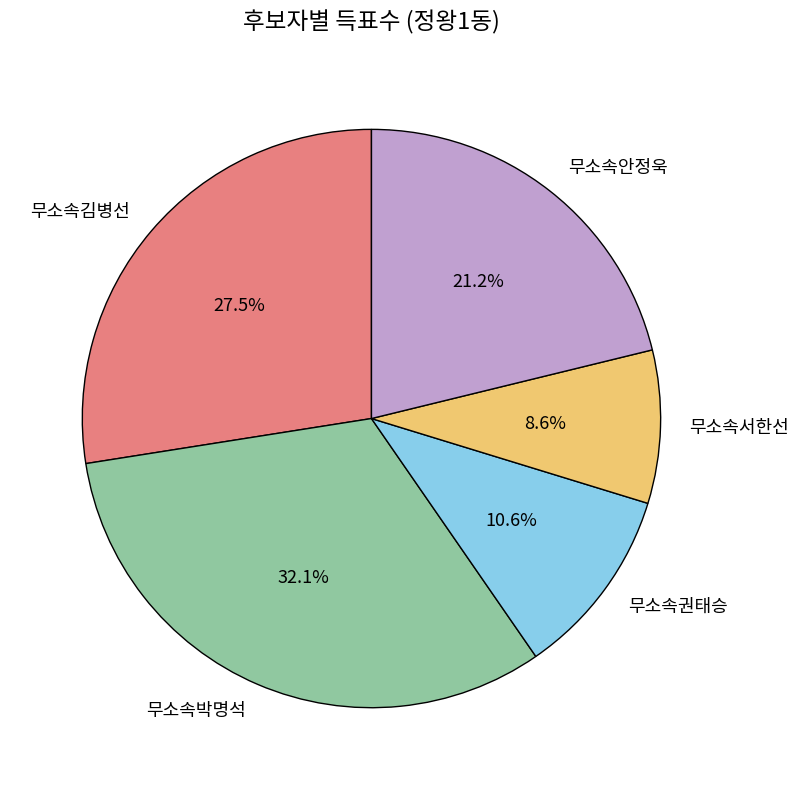

How much of the chart is everything except 무소속박명석?

67.9%